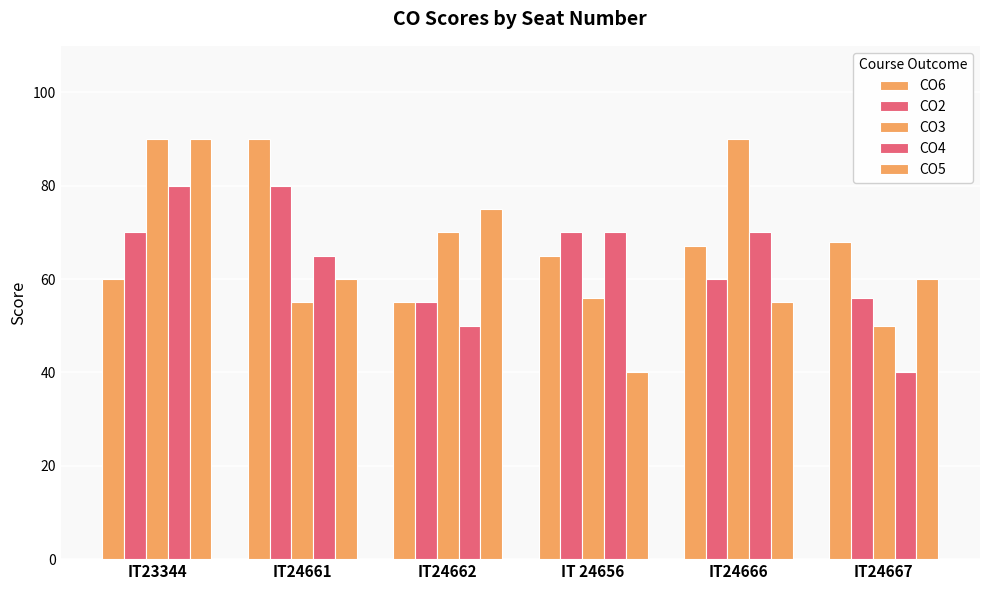

What is the sum of the CO4 values at IT 24656 and IT24661?

135